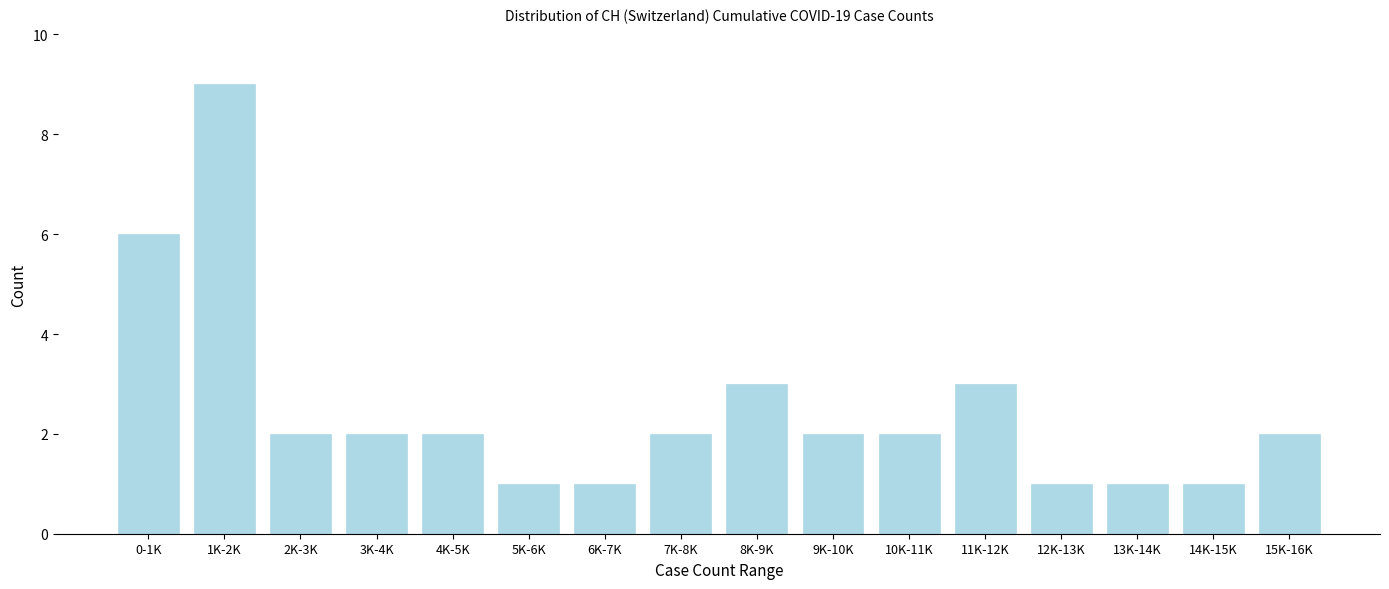

Reading left to right, extract all data points from this chart.

6	9	2	2	2	1	1	2	3	2	2	3	1	1	1	2